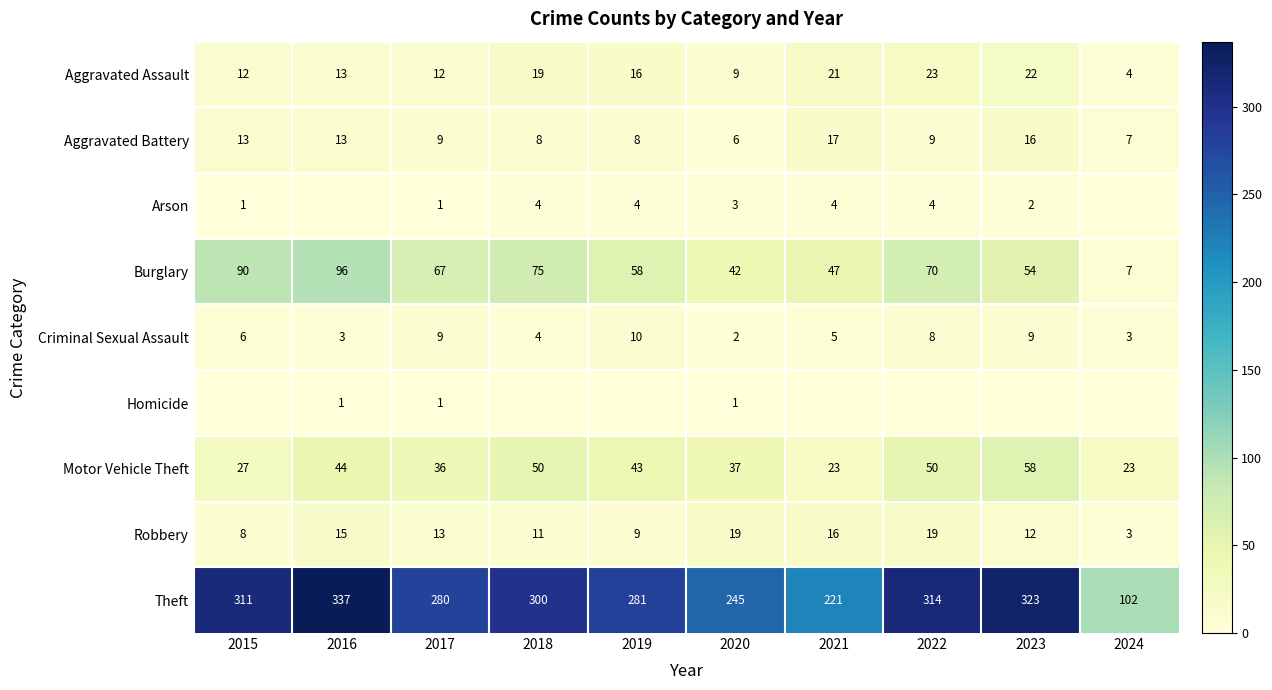

How many categories are shown in the chart?

10